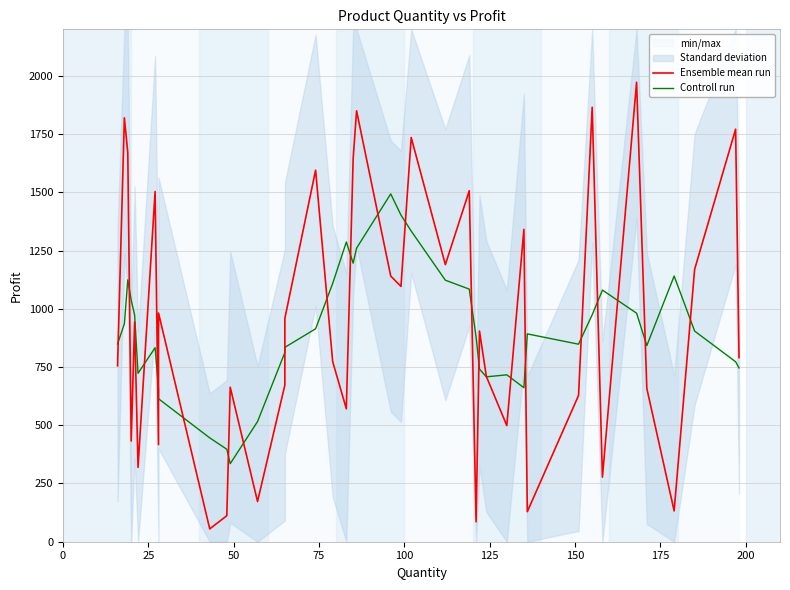

Reading right to left, extract all data points from this chart.

Ensemble mean run: 790.5	1771.3	1169.5	132.3	658.2	1972.8	277.4	1865.6	627.7	128.9	1341.1	498.7	709.7	904.5	85.8	1507.1	1189.7	1735.6	1096.3	1140.6	1850.3	1644.8	570.6	773.5	1595.2	959.0	672.8	172.6	663.4	111.7	55.1	982.2	417.0	1503.6	319.1	943.7	432.3	1670.1	1820.1	755.3
Controll run: 746.3	772.7	904.4	1140.8	842.0	981.3	1080.3	974.5	848.1	892.4	661.2	716.6	708.0	741.2	879.4	1084.5	1122.9	1333.9	1402.5	1493.5	1260.5	1196.0	1286.9	1108.6	914.2	834.6	812.6	515.9	335.1	397.0	445.9	613.9	655.4	833.1	723.2	973.8	1037.1	1124.3	935.6	849.1